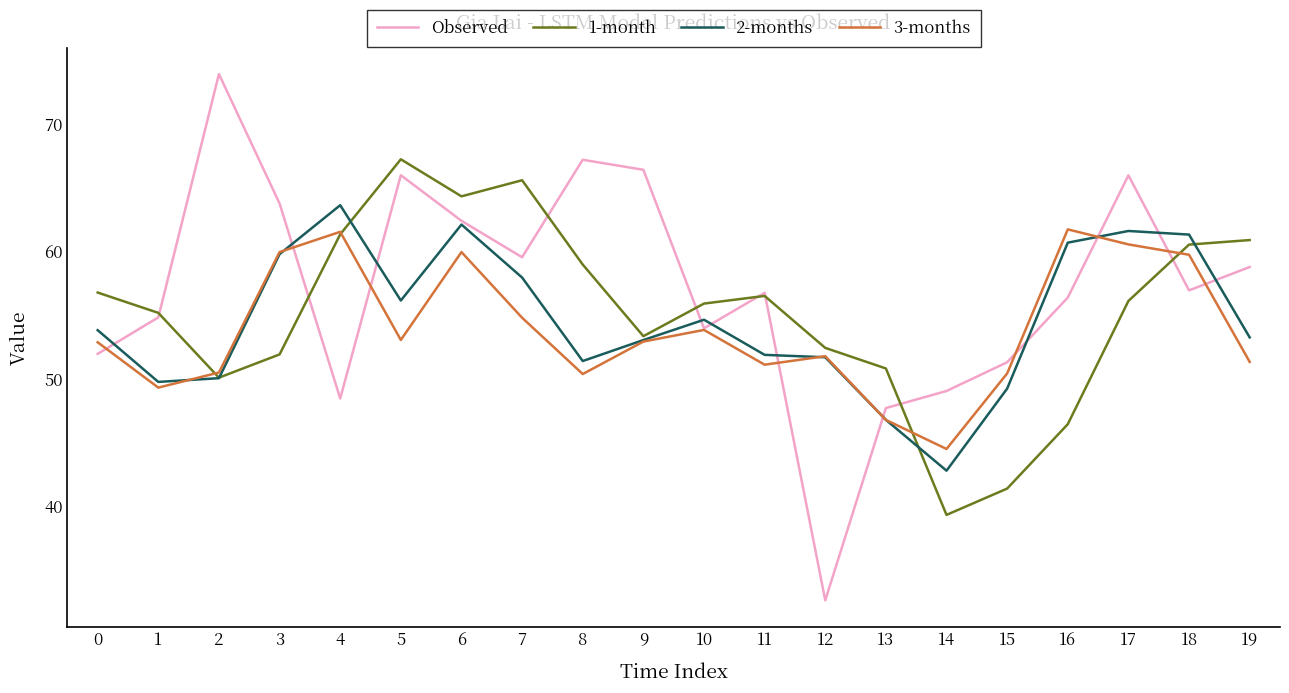

Does the chart display data point markers on the line(s)?

No